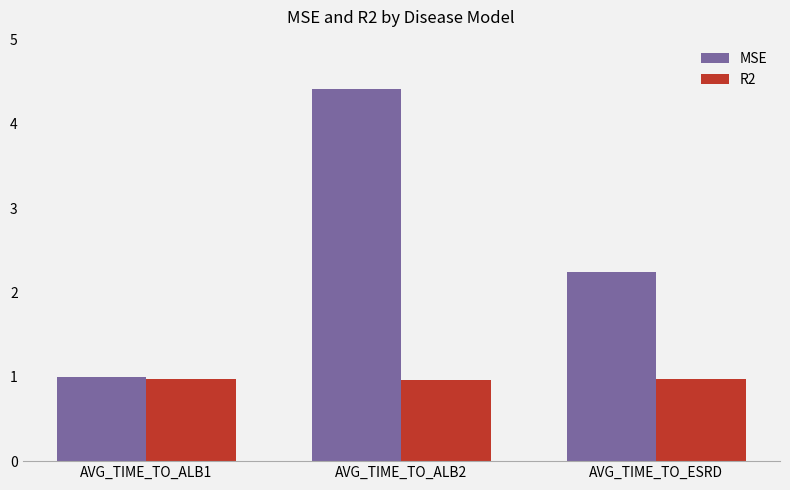

Rank the series by their maximum value, from highest to lowest.

MSE, R2